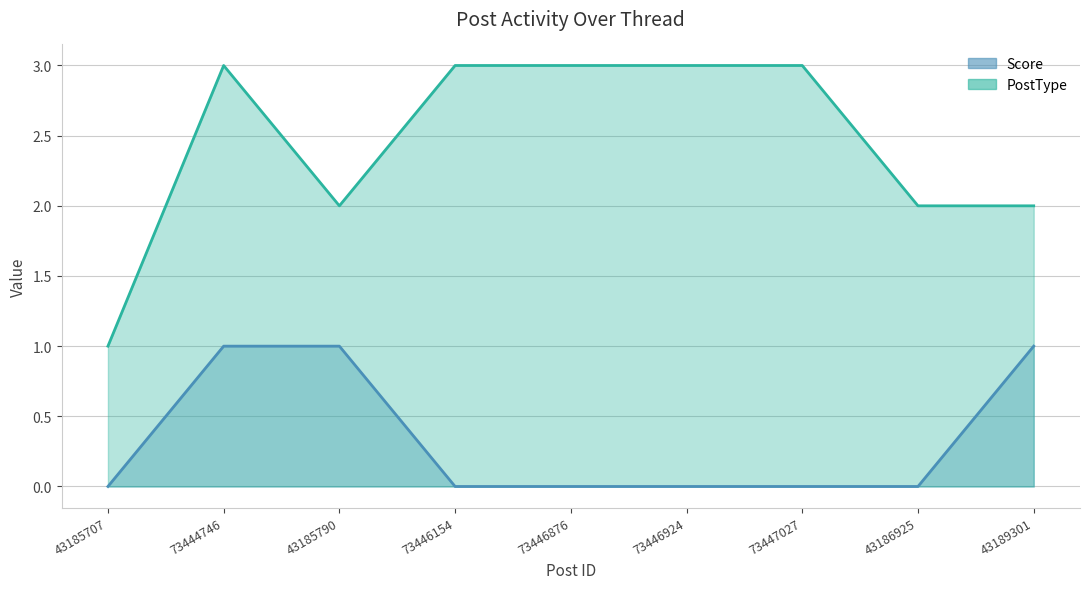

What is the value of the PostType point at the 8th from the left?

2